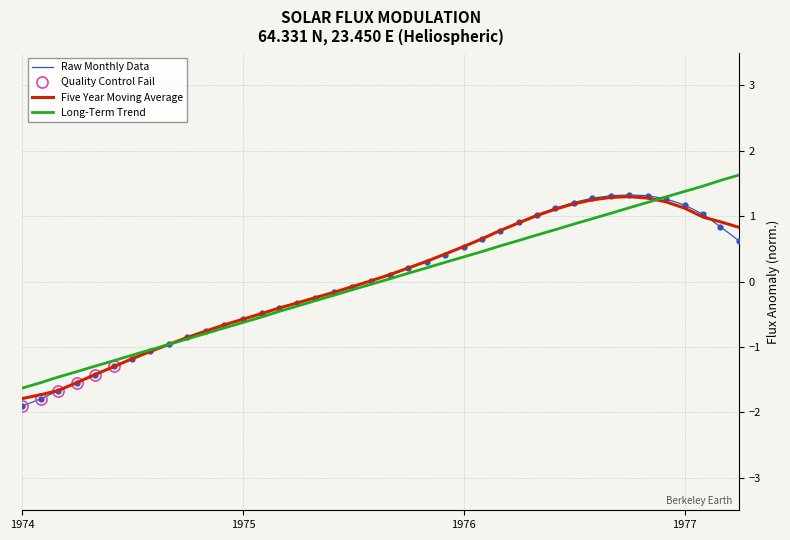

Is this an area chart (filled region under the line)?

No